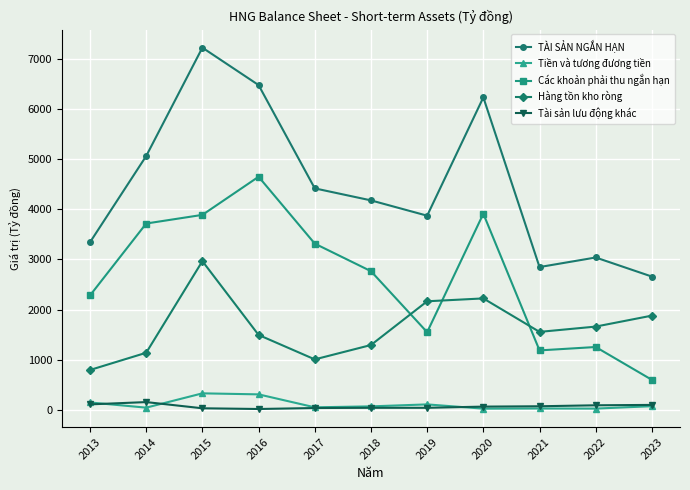

Rank the categories by TÀI SẢN NGẮN HẠN value from highest to lowest.

2015, 2016, 2020, 2014, 2017, 2018, 2019, 2013, 2022, 2021, 2023